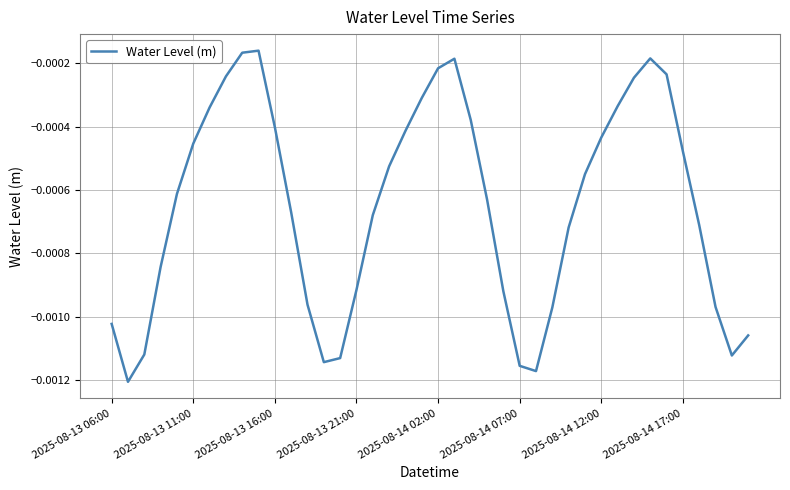

Does the chart have visible grid lines?

Yes